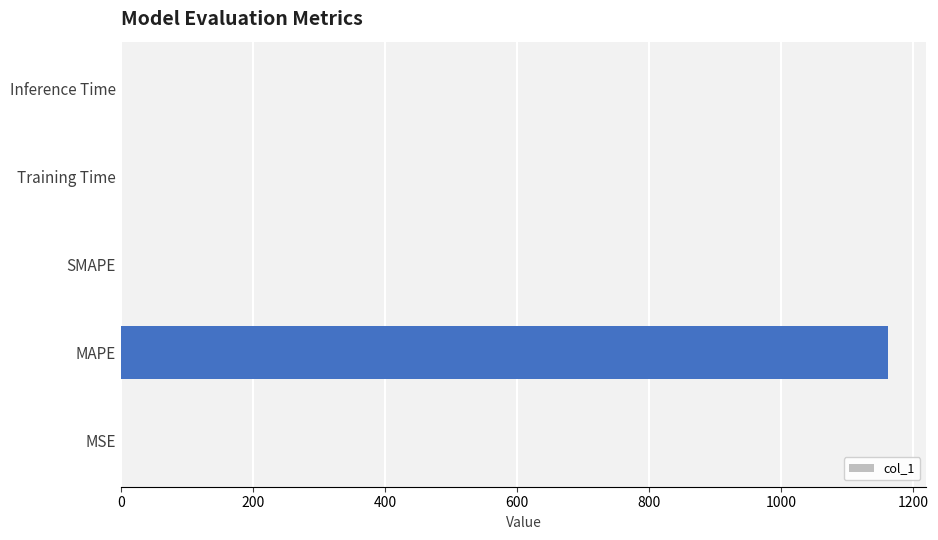

Which has a higher value, MAPE or Training Time?

MAPE